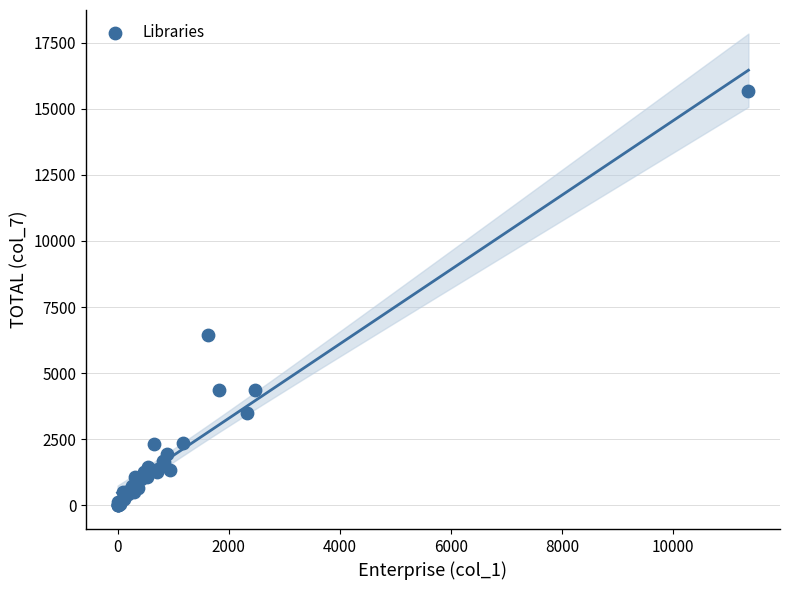

What Y value in the scatter plot is closest to 7841?

6464